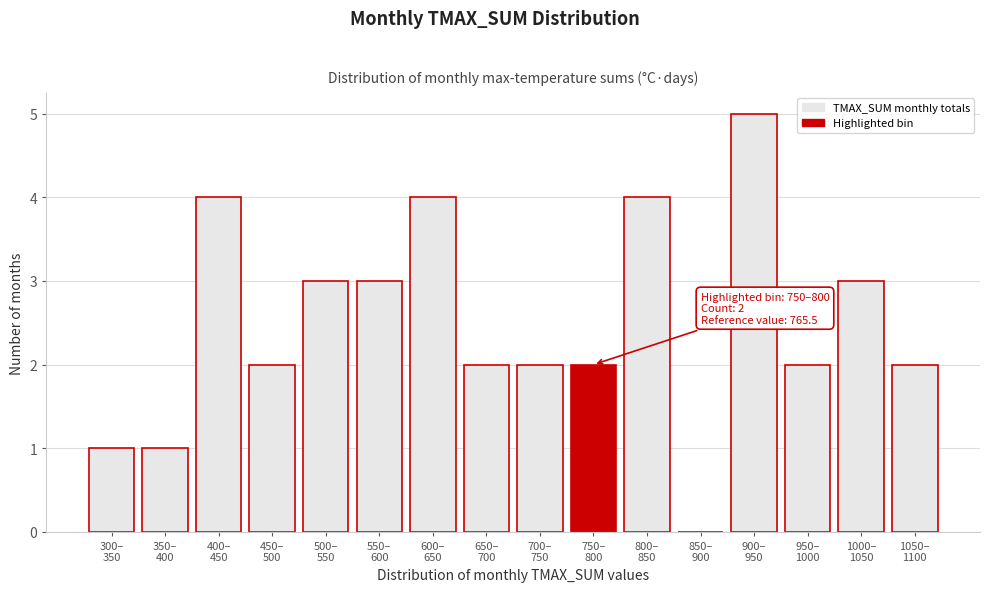

What is the greatest value displayed?

5